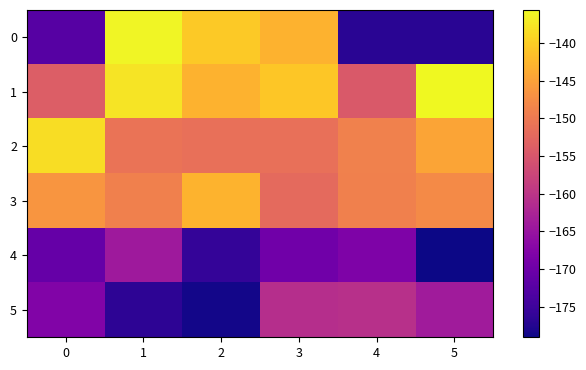

Reading left to right, list all the values displayed in this chart.

row_0: -172.5	-136.0	-140.4	-143.0	-176.9	-176.9
row_1: -153.8	-137.7	-143.0	-140.8	-154.6	-135.6
row_2: -138.4	-150.8	-151.4	-151.3	-148.9	-144.5
row_3: -146.4	-149.2	-142.8	-152.2	-149.2	-147.7
row_4: -170.9	-164.3	-176.0	-169.7	-168.2	-179.1
row_5: -167.8	-176.6	-178.7	-161.0	-160.7	-163.8